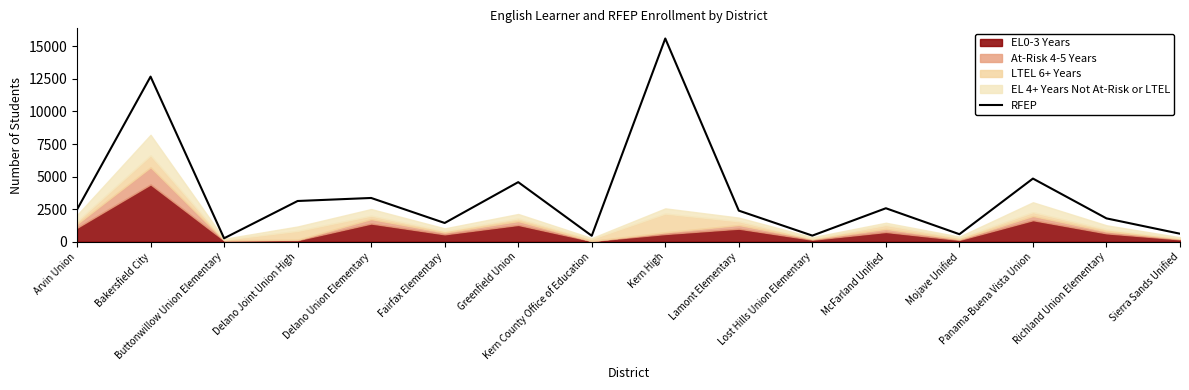

What is the difference between the values at McFarland Unified and Fairfax Elementary?

1131